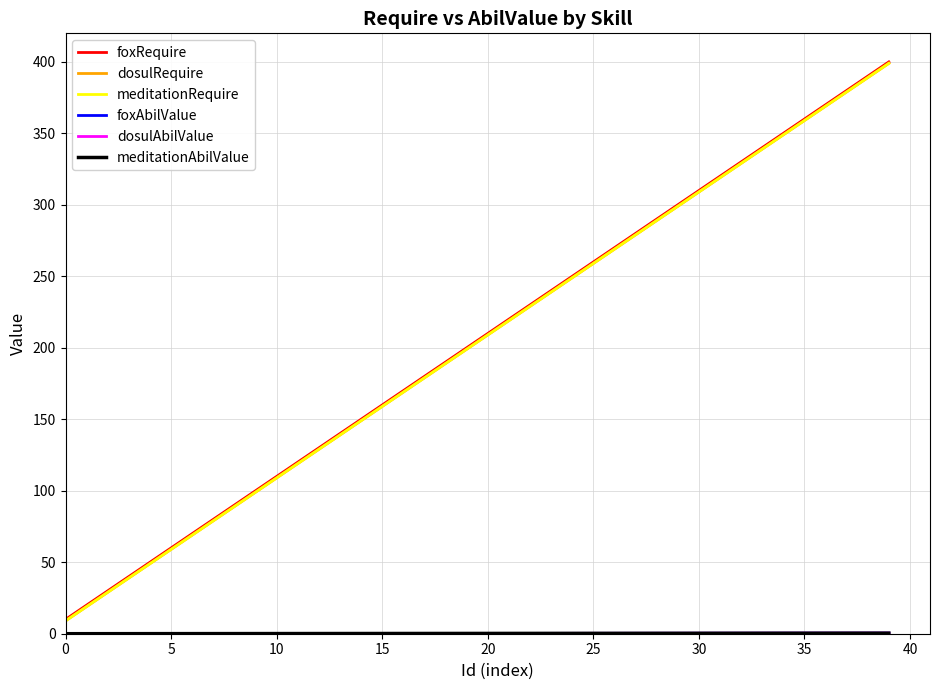

Is this an area chart (filled region under the line)?

No